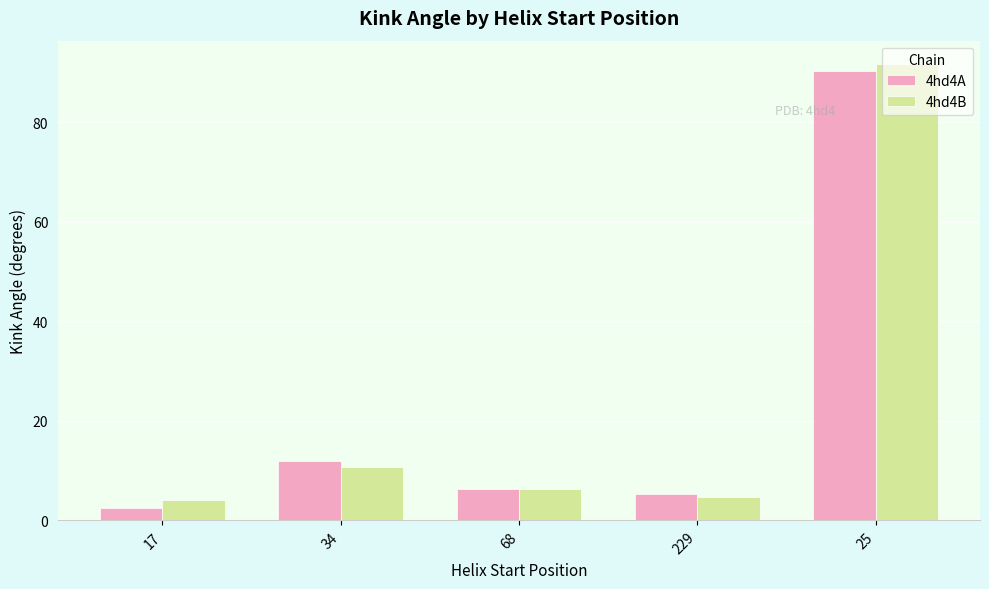

What is the spread (max minus min) of values at 34?

1.3